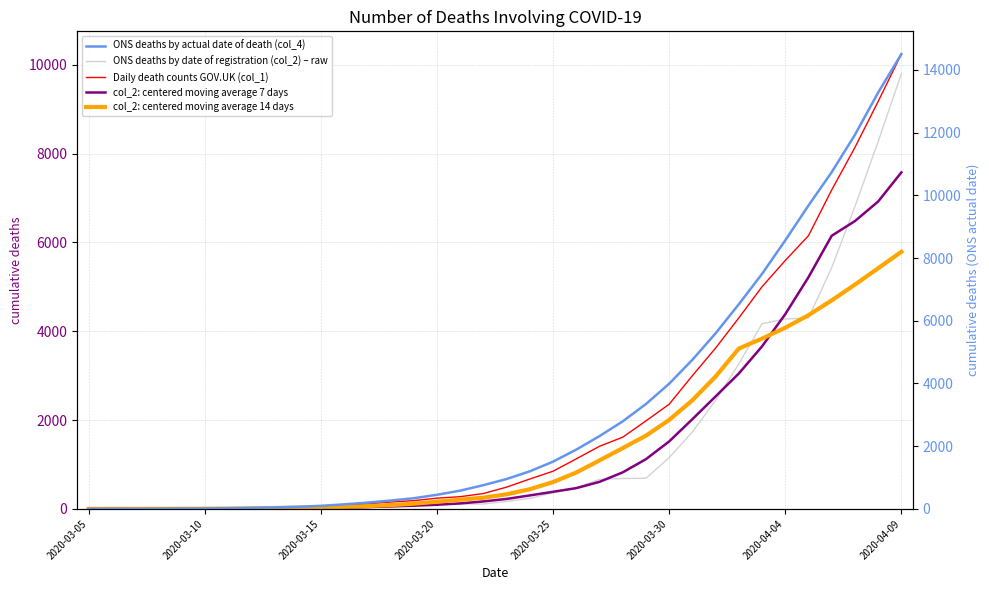

What are all the series names shown in the legend?

ONS deaths by date of registration (col_2) – raw, Daily death counts GOV.UK (col_1), col_2: centered moving average 7 days, col_2: centered moving average 14 days, ONS deaths by actual date of death (col_4)